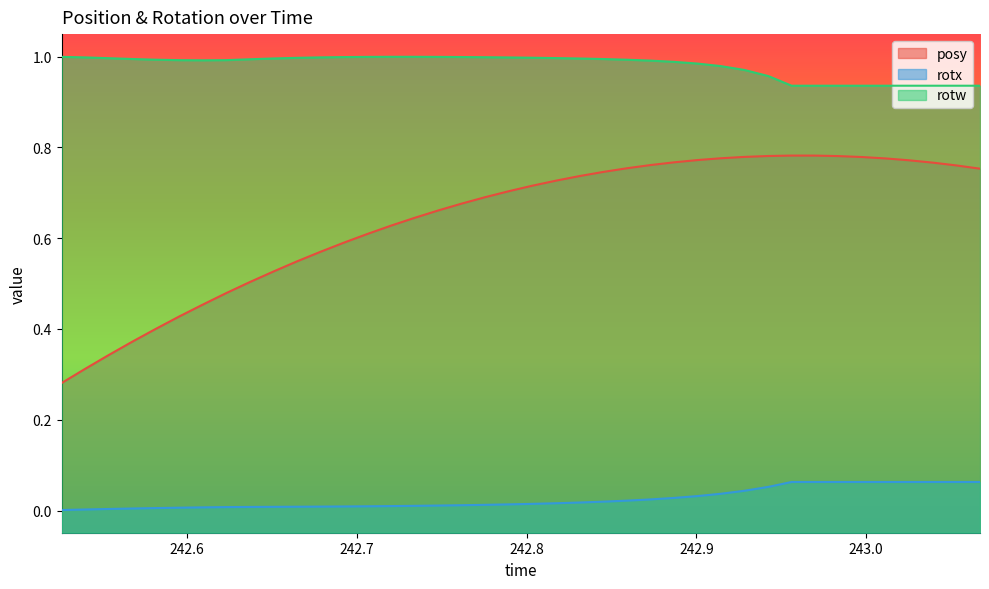

What is the sum of all rotx values?

1.0